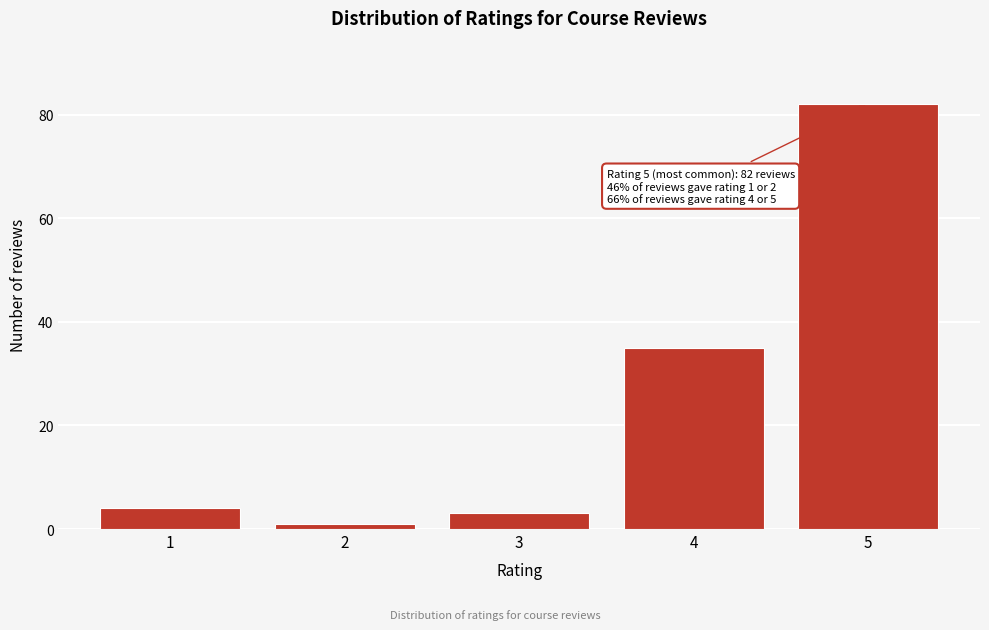

Reading left to right, transcribe all the data shown in this chart.

1=4	2=1	3=3	4=35	5=82